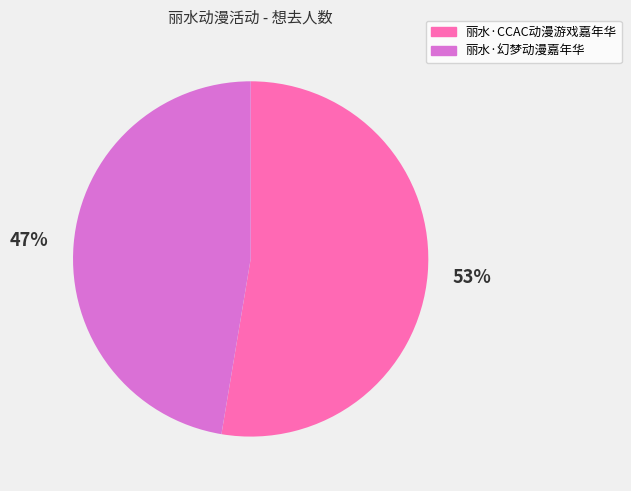

What is the ratio of the value at 丽水·CCAC动漫游戏嘉年华 to the value at 丽水·幻梦动漫嘉年华?

1.1